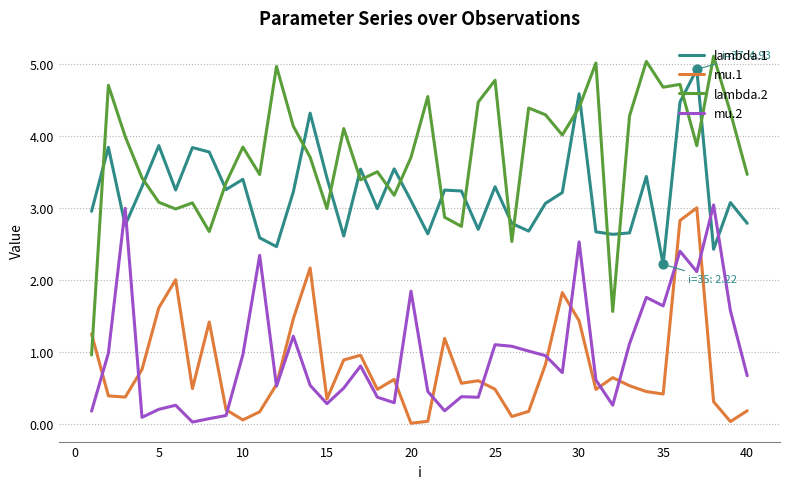

Which series has the largest range (max minus min)?

lambda.2